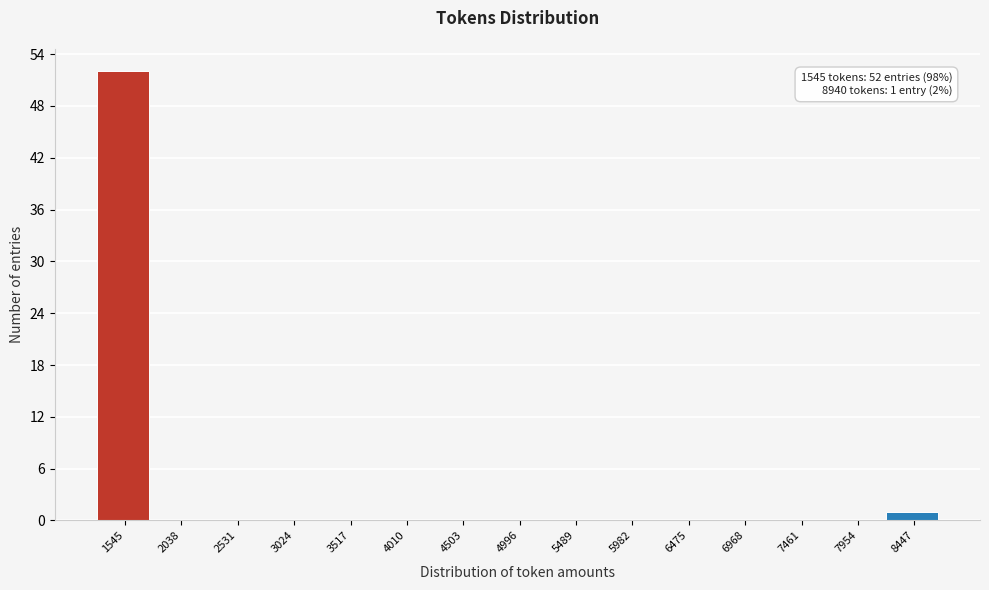

Reading left to right, extract all data points from this chart.

1545=52	2038=0	2531=0	3024=0	3517=0	4010=0	4503=0	4996=0	5489=0	5982=0	6475=0	6968=0	7461=0	7954=0	8447=1